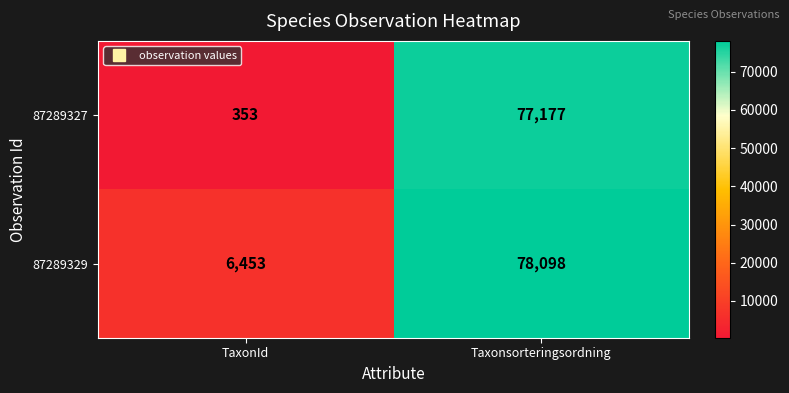

What is the difference between the 87289329 values at TaxonId and Taxonsorteringsordning?

71645